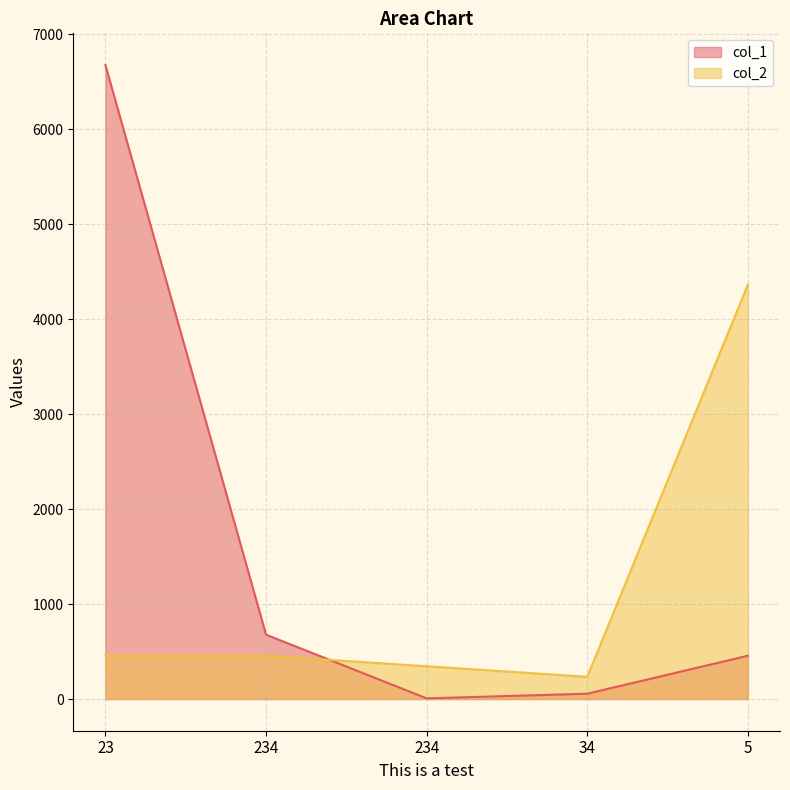

Where is col_2 nearest to the value 2299?

23